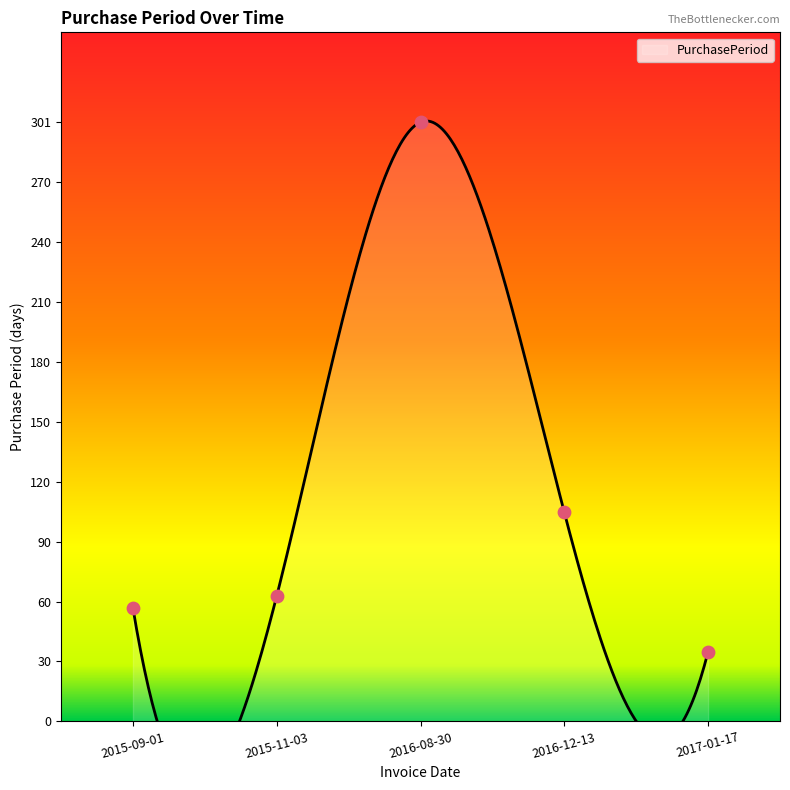

What is the ratio of the value at 2015-09-01 to the value at 2016-08-30?

0.2